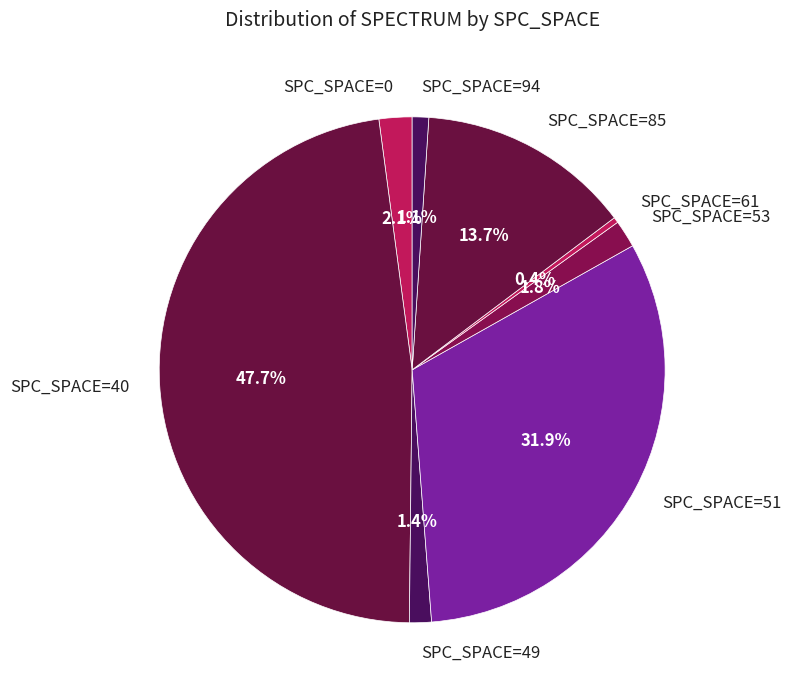

Which category has the smallest portion of the pie?

SPC_SPACE=61